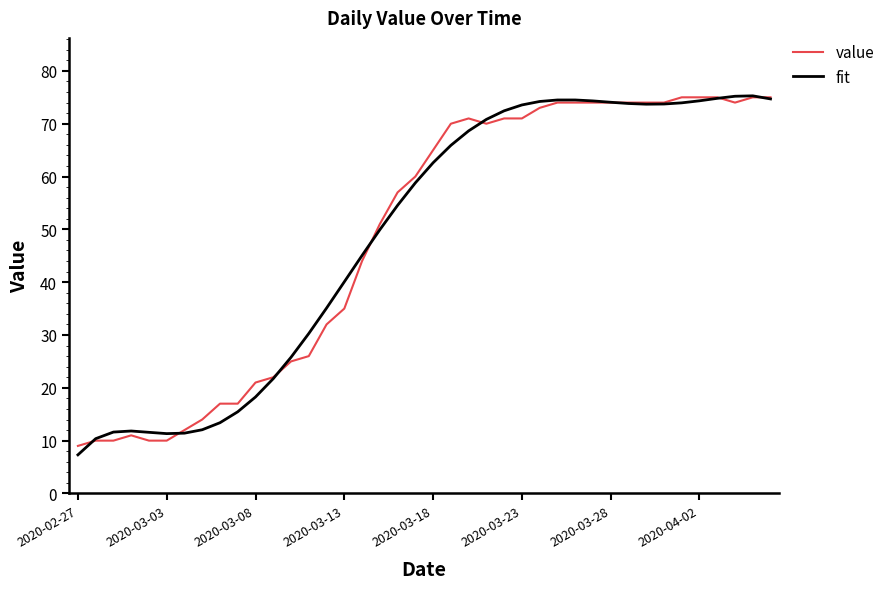

What is the highest value of the fit series?

75.3